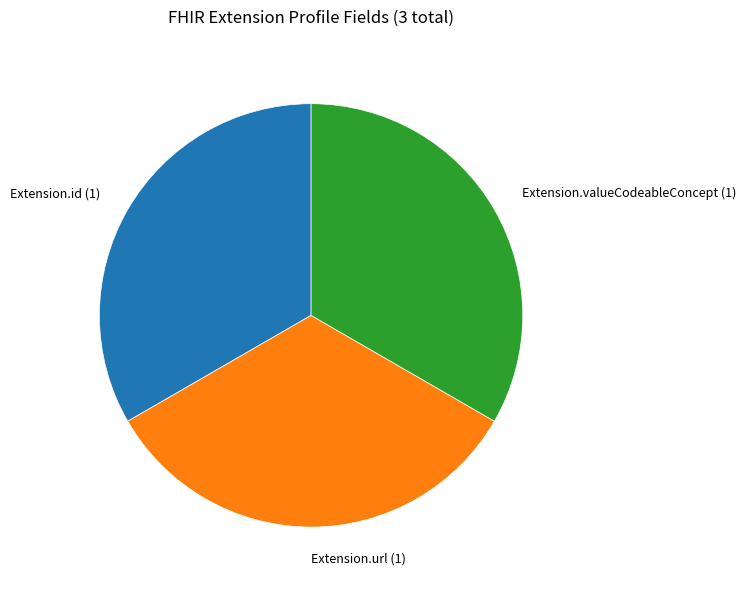

Is there a majority slice in this chart?

No